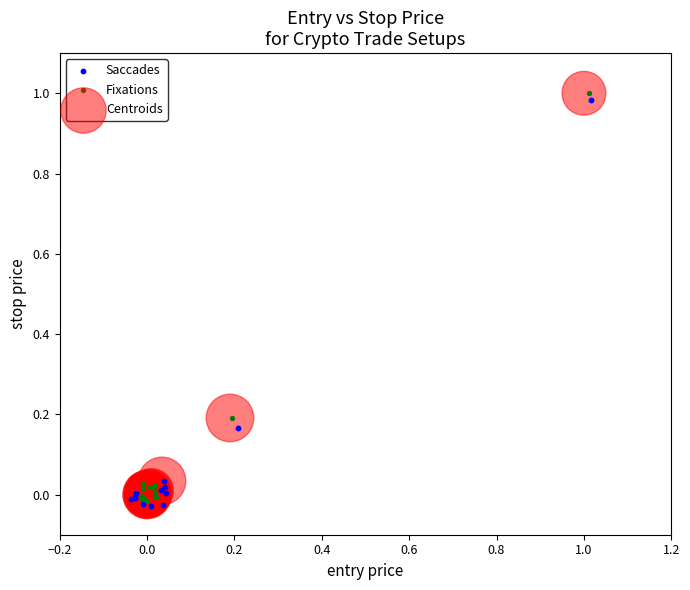

Which series has the largest Y range (max minus min)?

Fixations